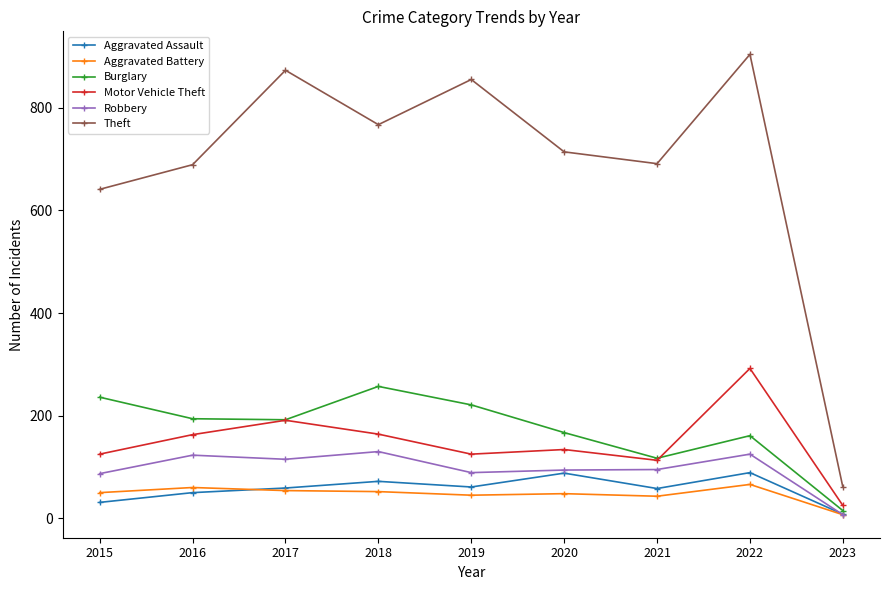

What is the difference between the Burglary values at 2022 and 2021?

44